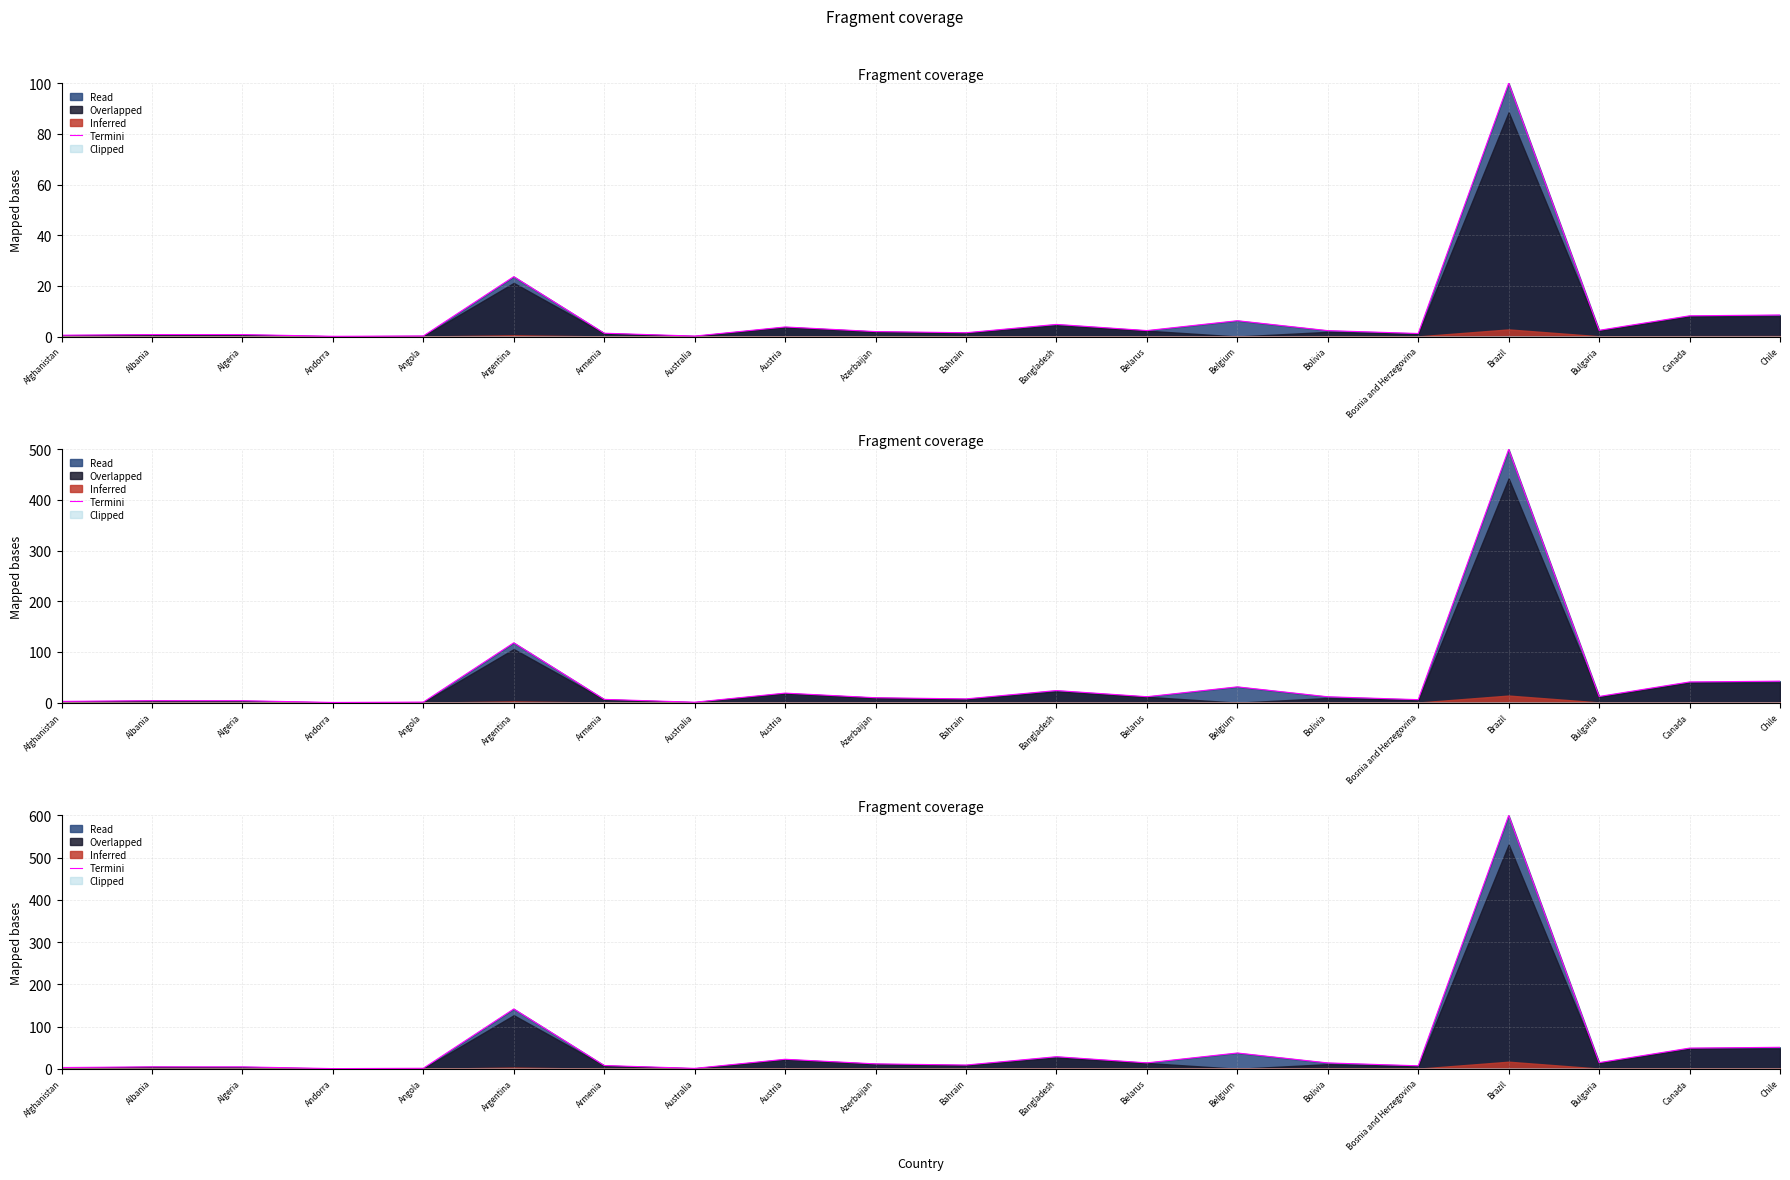

Does the chart display data point markers on the line(s)?

No